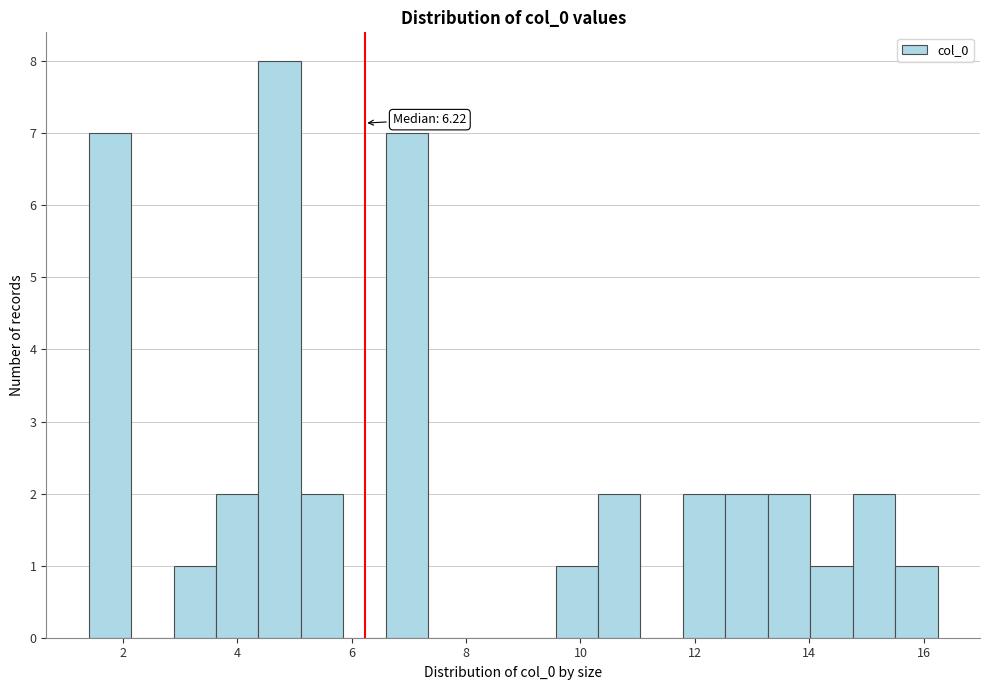

Around what value on the x-axis is the tallest bar? Give the approximate position of its centre, as read against the axis.

4.8